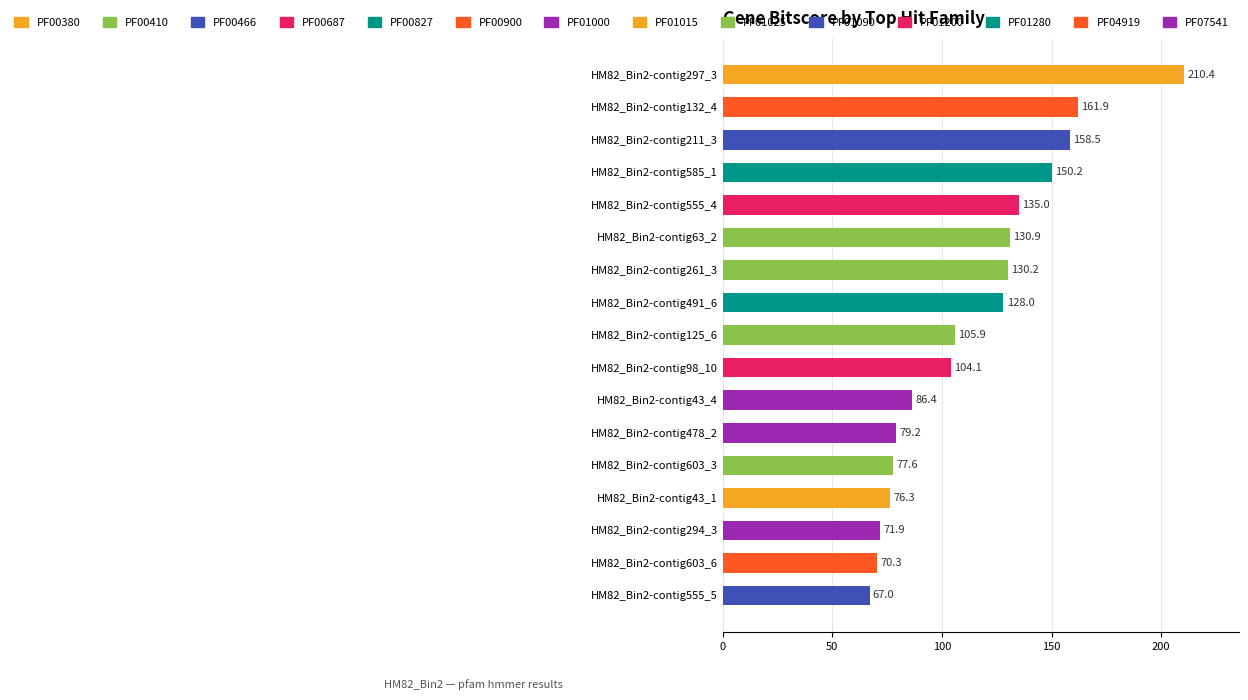

How many bars are there in total?

17